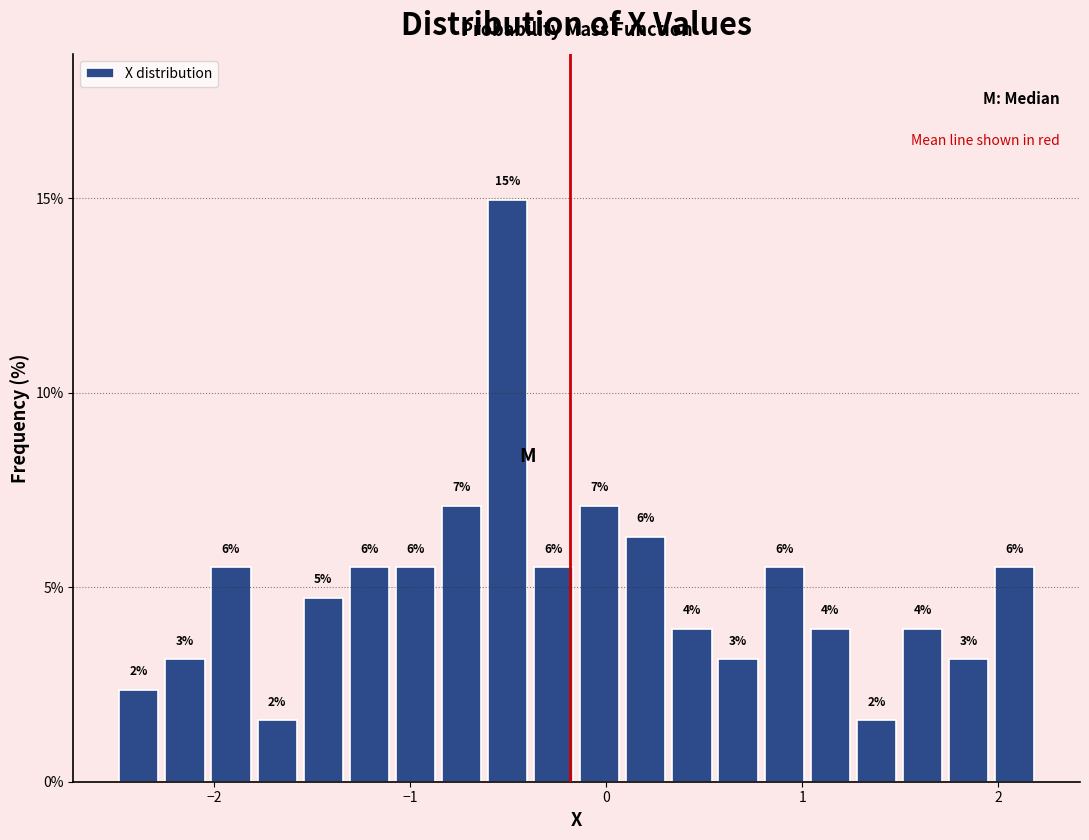

Read against the x-axis, roughly where is the centre of the tallest bar?

-0.5